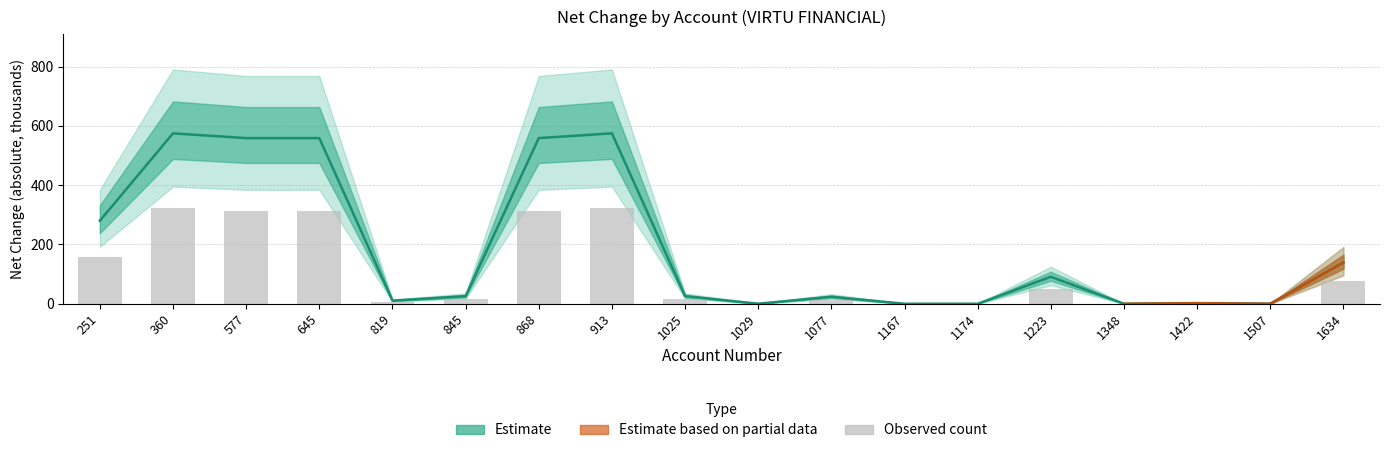

What is the sum of the Estimate mid values at 868 and 1025?

584.6